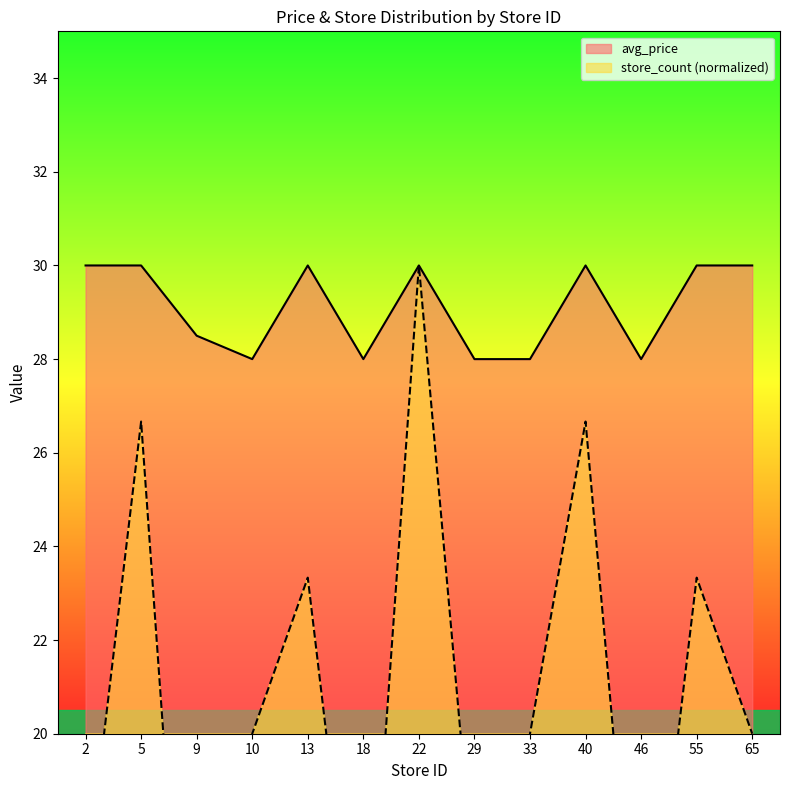

Is it true that avg_price equals 30.0 at 55?

True